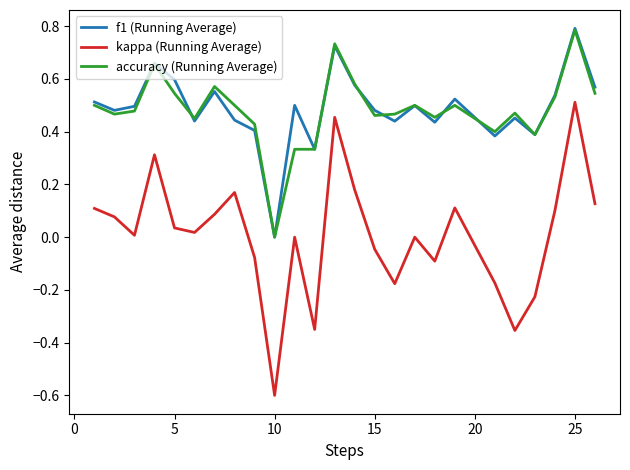

True or false: kappa (Running Average) and accuracy (Running Average) cross at least once.

False